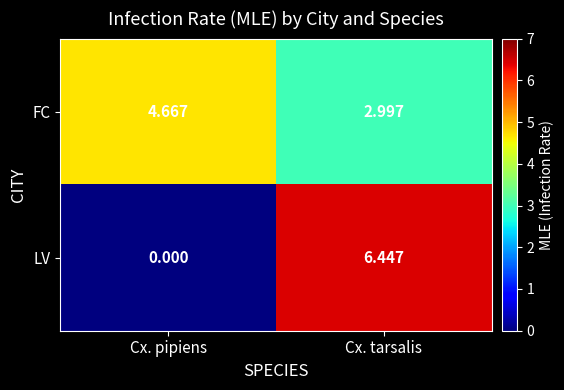

Where does the LV series first go above 6?

Cx. tarsalis